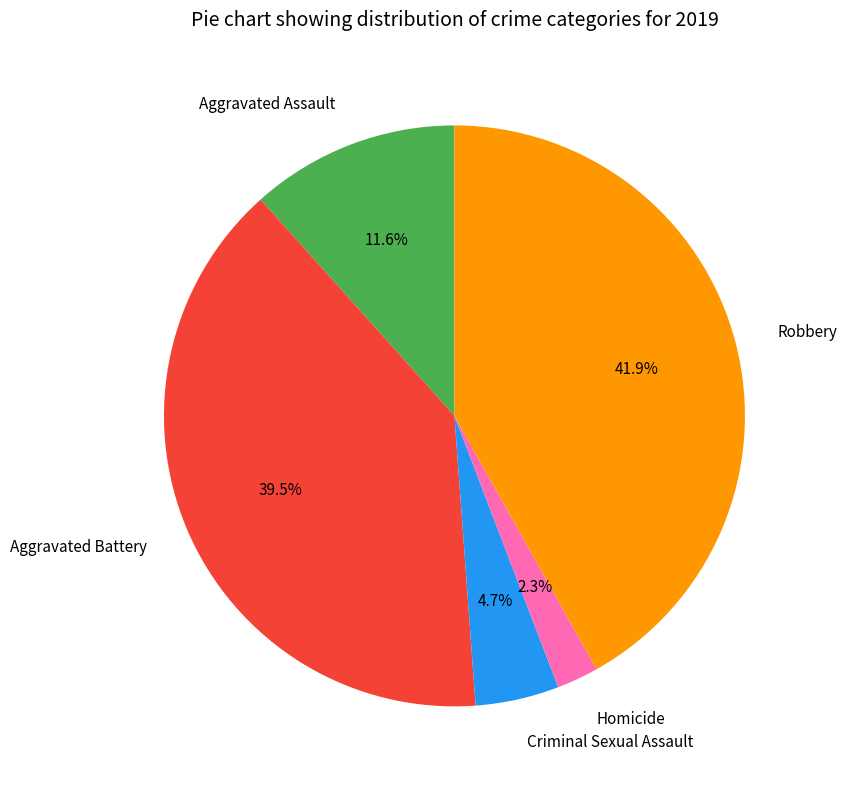

What is the total percentage of Criminal Sexual Assault and Aggravated Assault?

16.3%